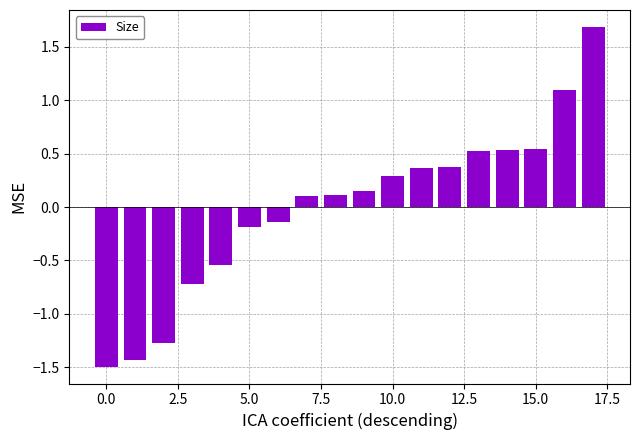

What is the difference between the second highest and second lowest values?

2.5